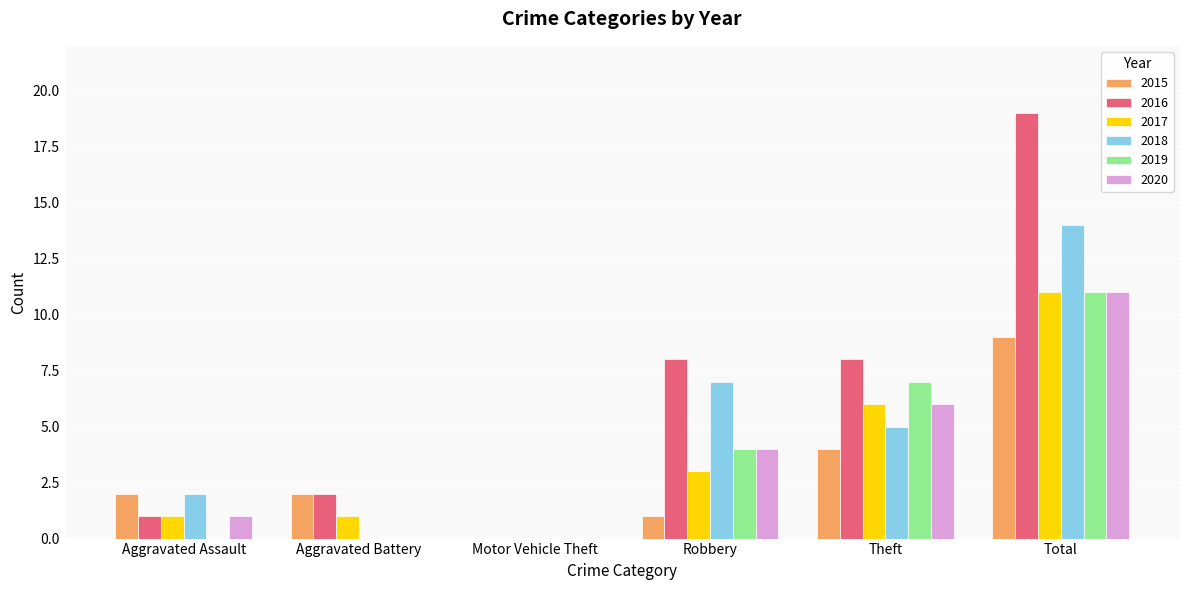

How many groups of bars are there?

6